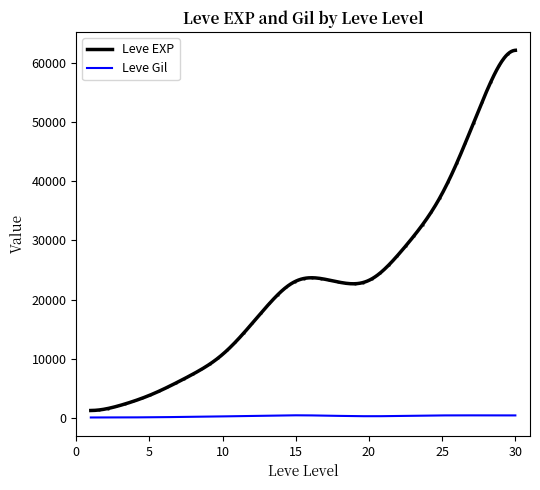

True or false: Leve EXP and Leve Gil intersect in this chart.

False